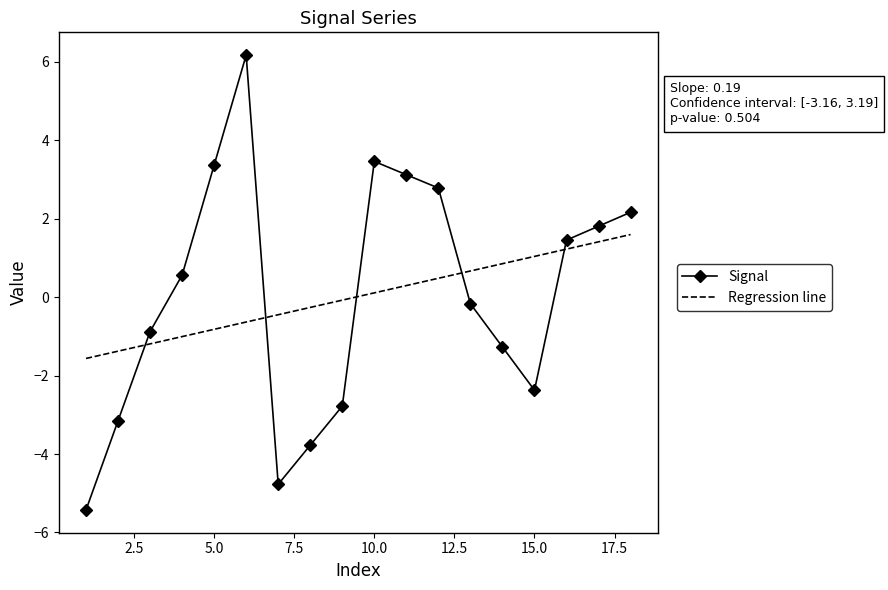

True or false: Signal and Regression line intersect in this chart.

True